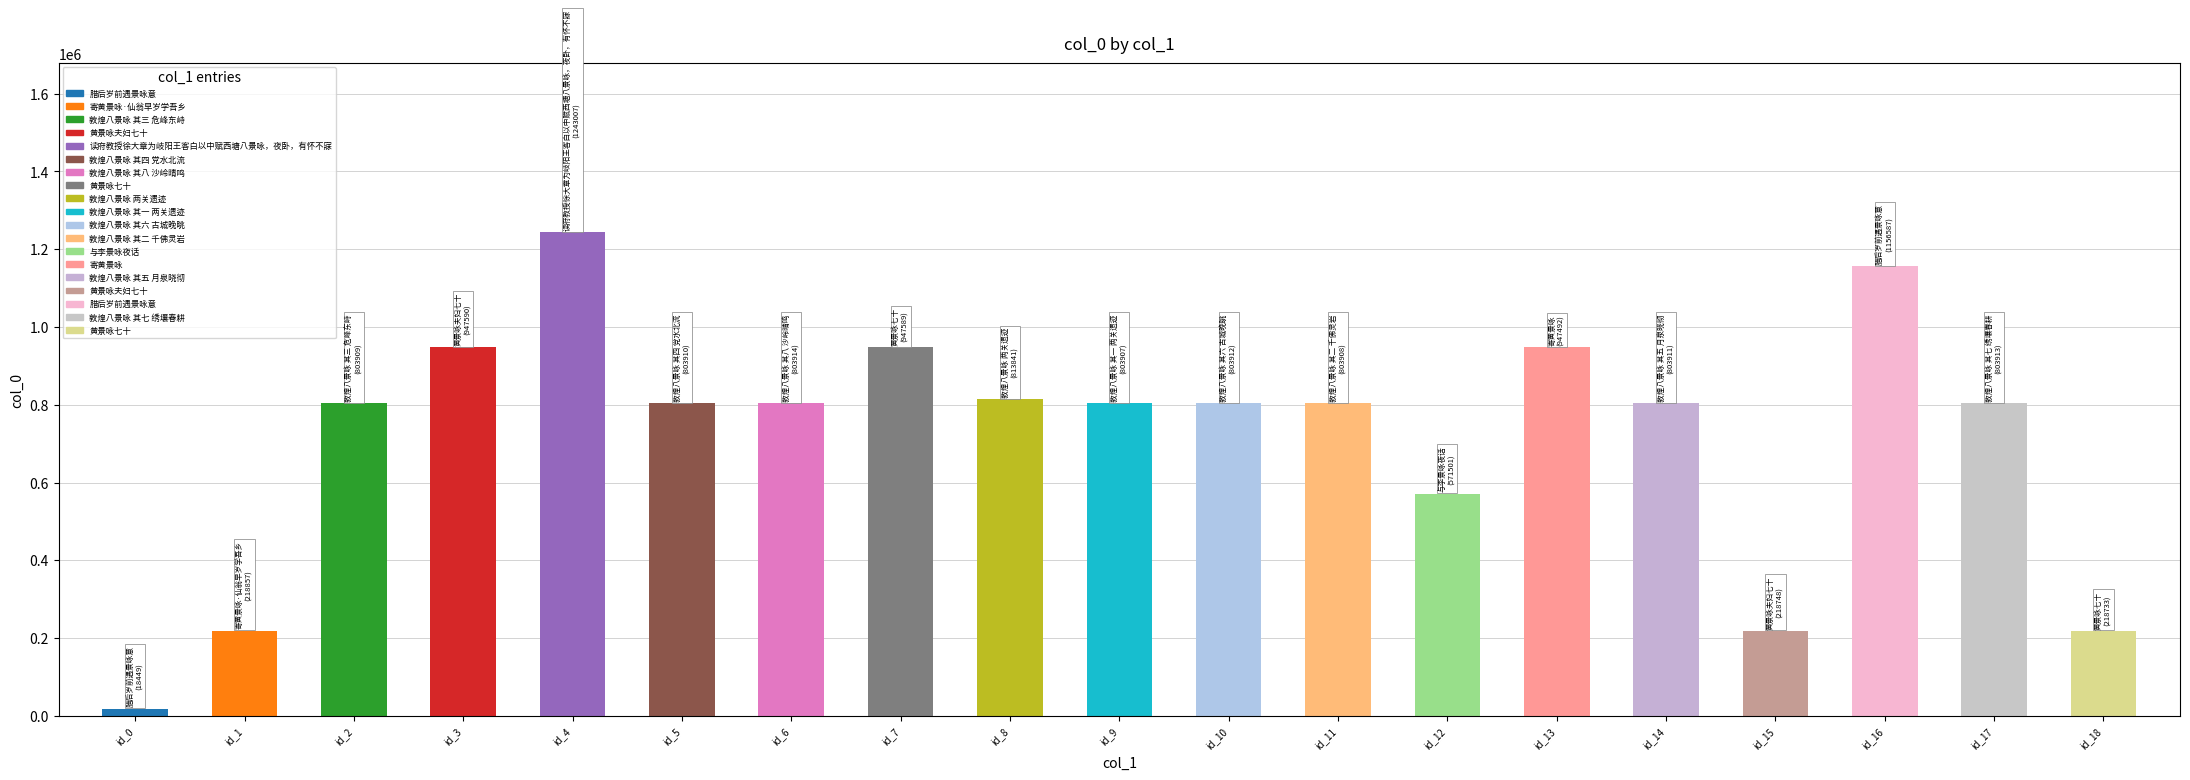

What is the sum of the values at id_8 and id_18?

1032574